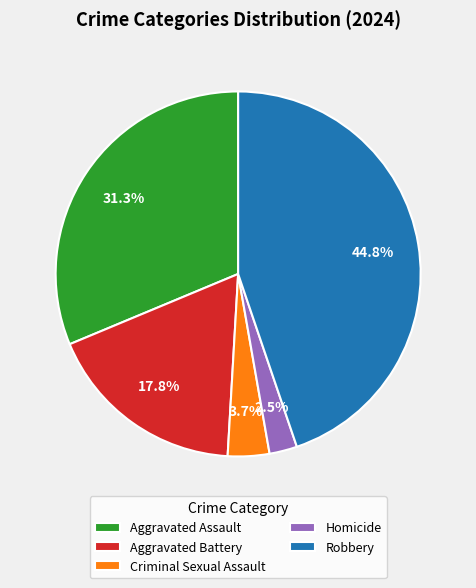

Approximately how many times larger is the value at Aggravated Assault compared to Criminal Sexual Assault?

8.5